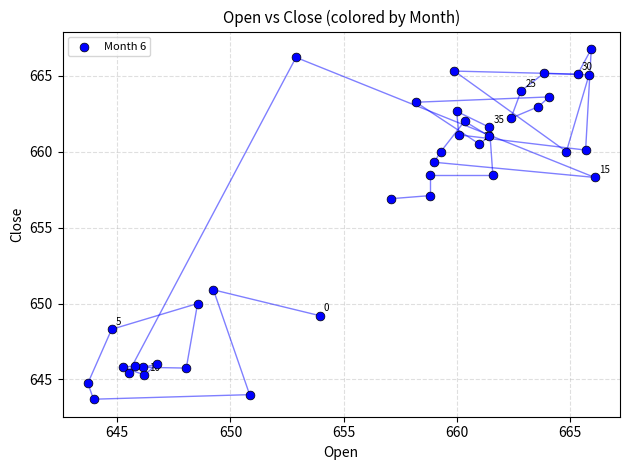

What is the range of X values (max minus min)?

22.4